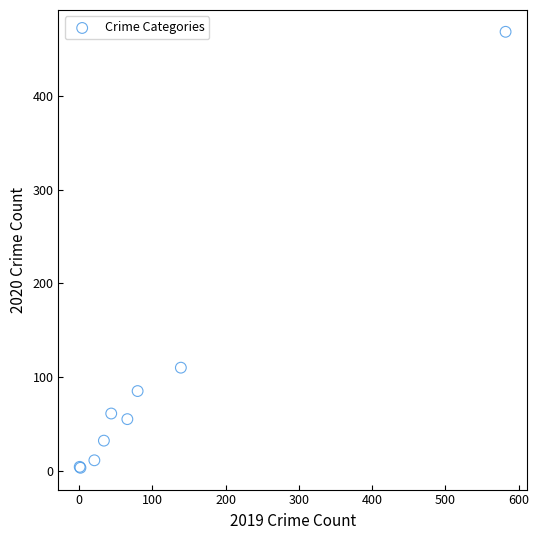

What Y value in the scatter plot is closest to 236?

110